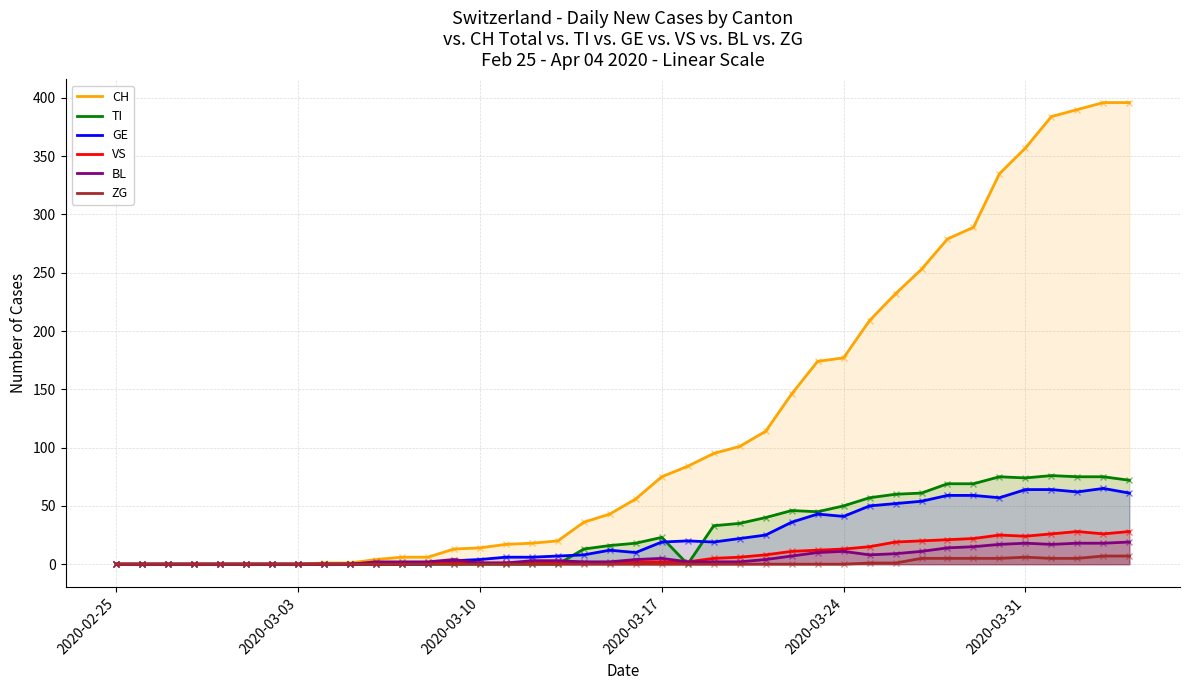

The value of CH at 2020-03-24 is 177. True or false?

True